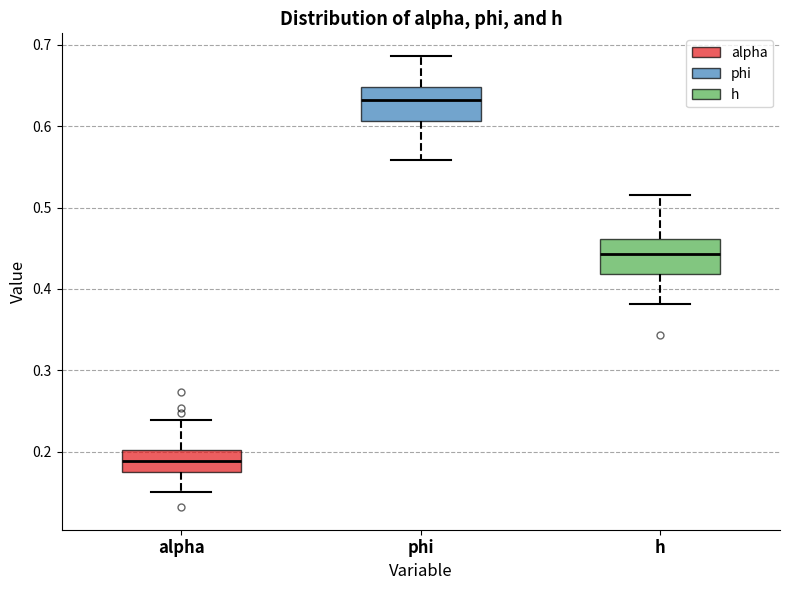

Which box's median line is the lowest?

alpha